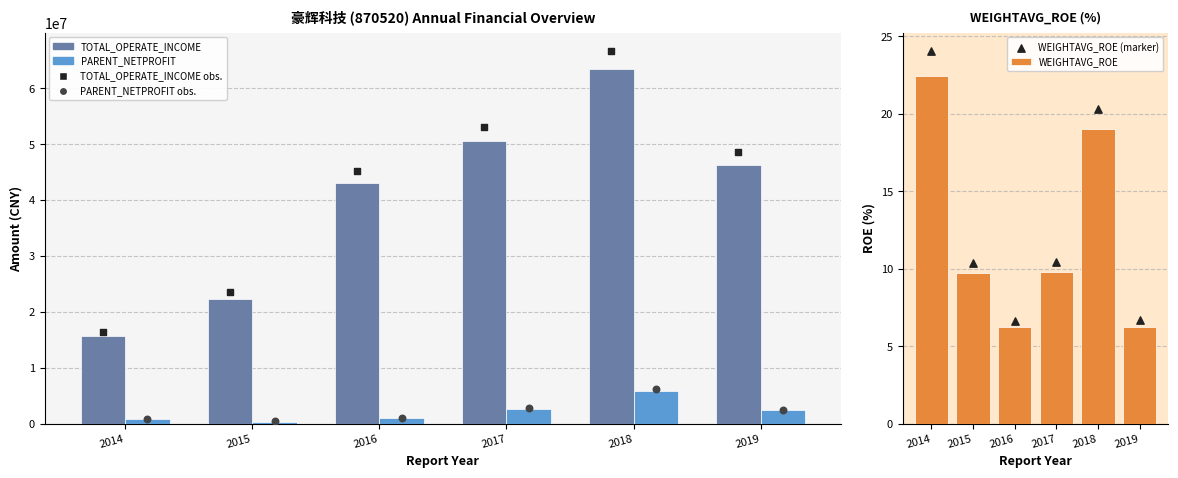

Which series has the widest spread of Y values?

TOTAL_OPERATE_INCOME (marker)